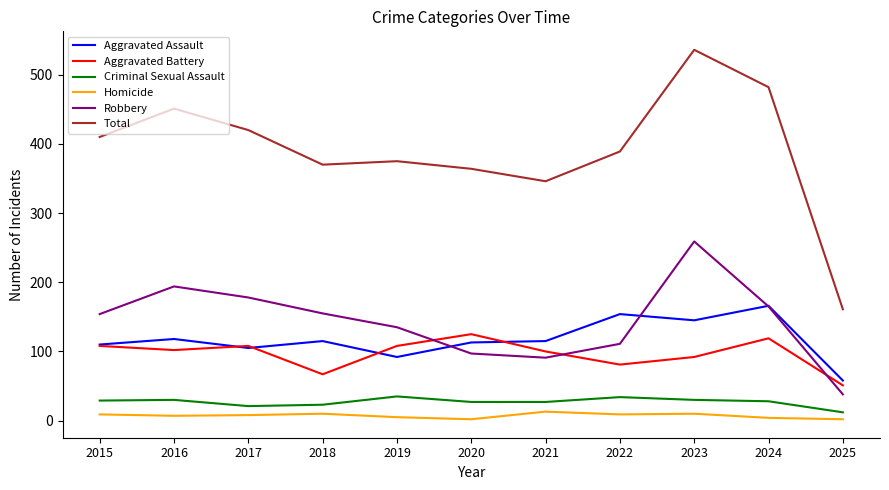

The value of Criminal Sexual Assault at 2024 is 48. True or false?

False